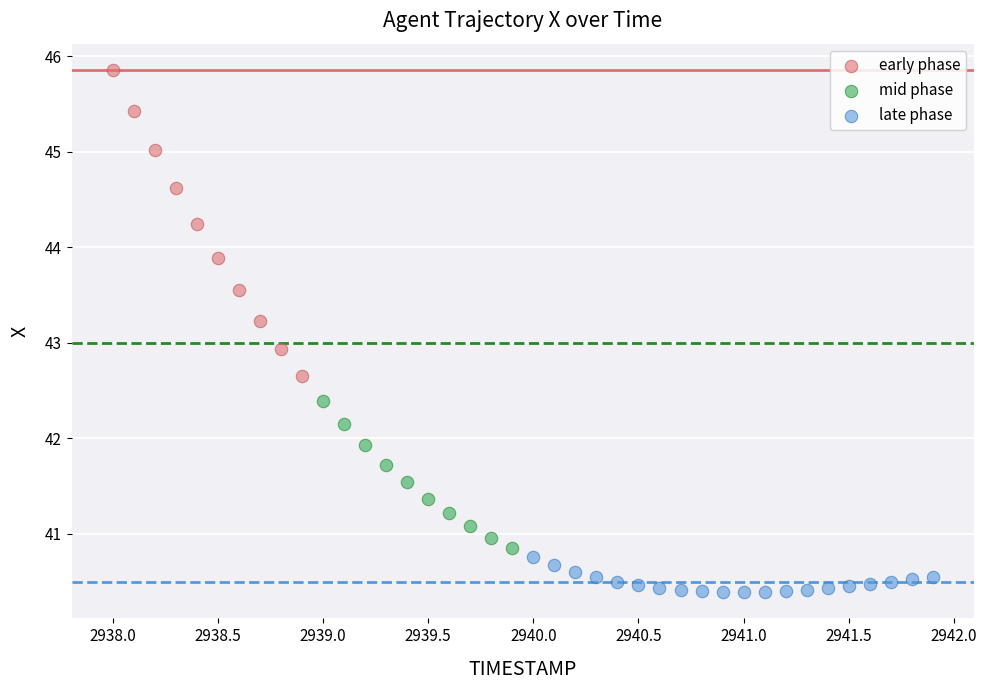

Which series has the widest spread of Y values?

early phase